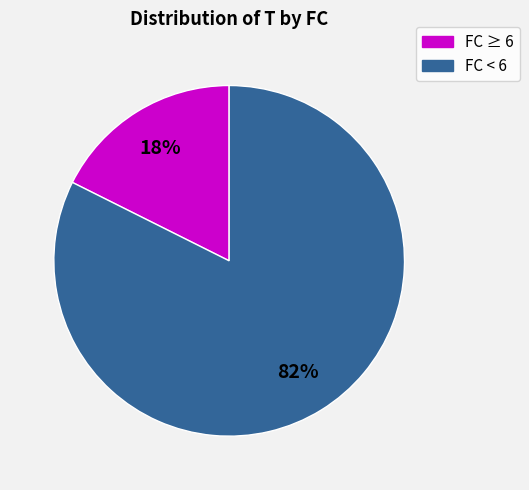

To the nearest percent, what is the combined percentage of FC < 6 and FC ≥ 6?

100%